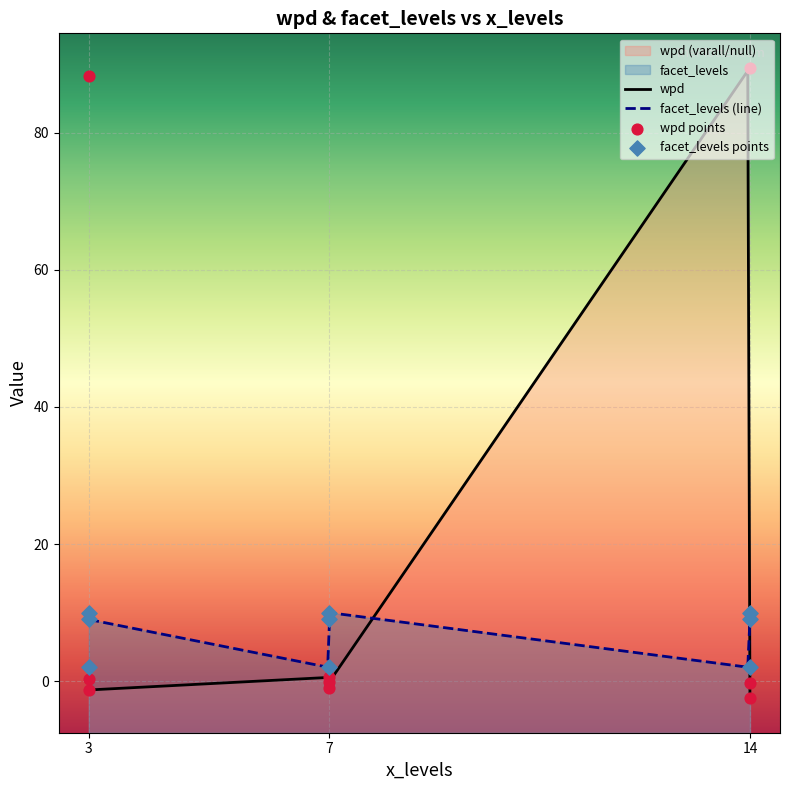

Which series reaches the maximum Y coordinate?

varall